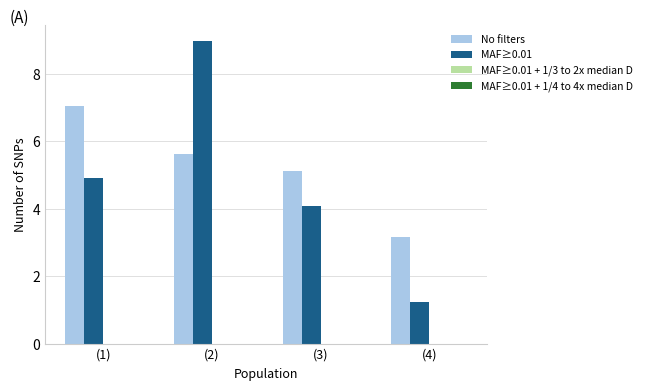

Rank the categories by No filters value from highest to lowest.

(1), (2), (3), (4)